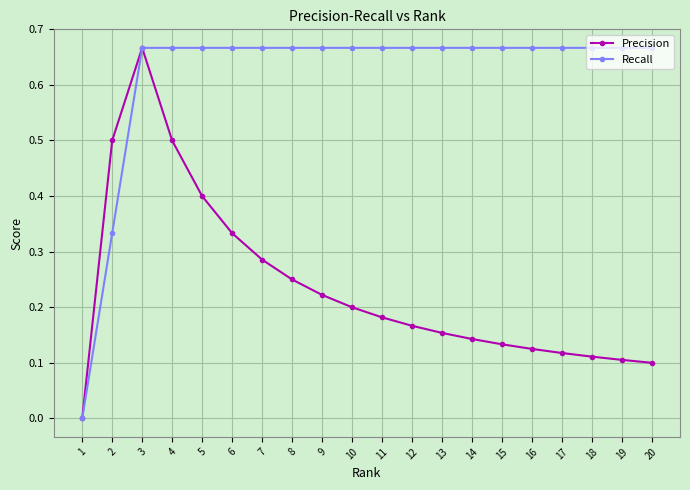

The Precision series shows 0.0 at 1. True or false?

True